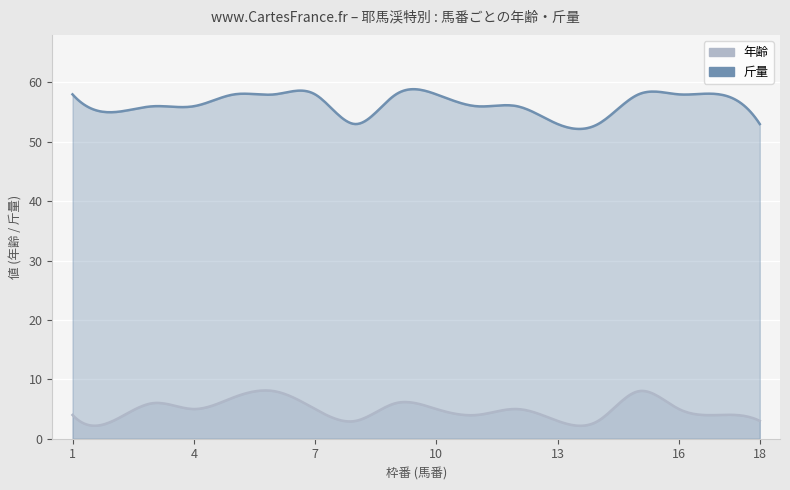

True or false: 馬番 and 斤量 intersect in this chart.

False